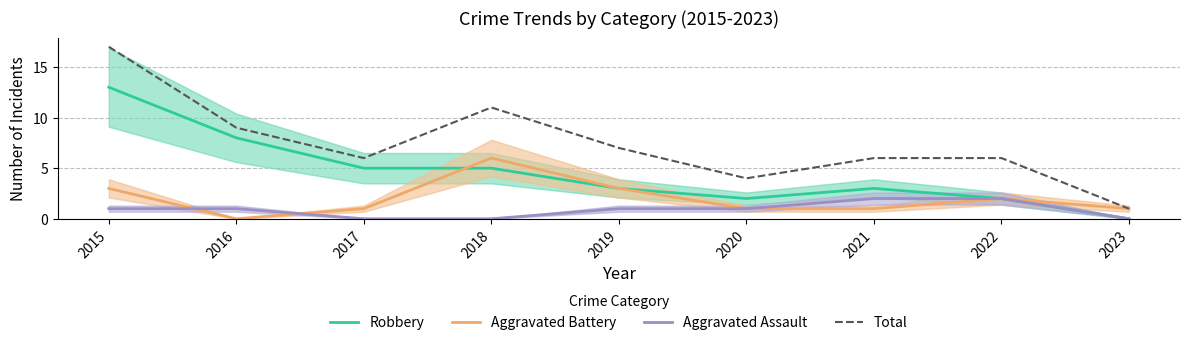

At which category does Aggravated Battery reach its first local valley?

2016